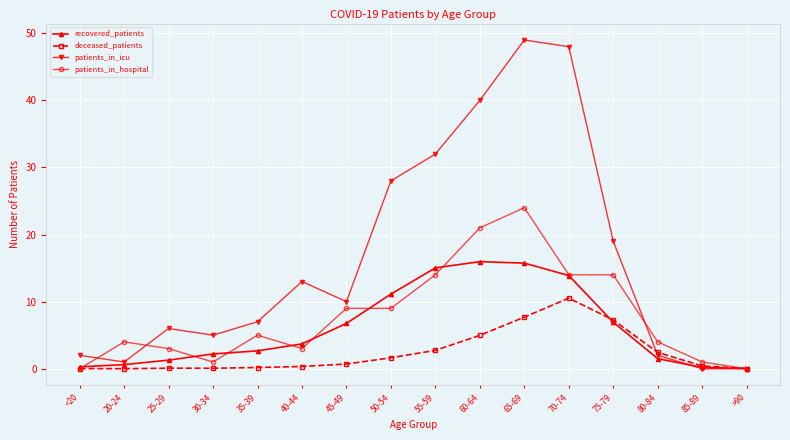

The recovered_patients series shows 2.2 at 30-34. True or false?

True